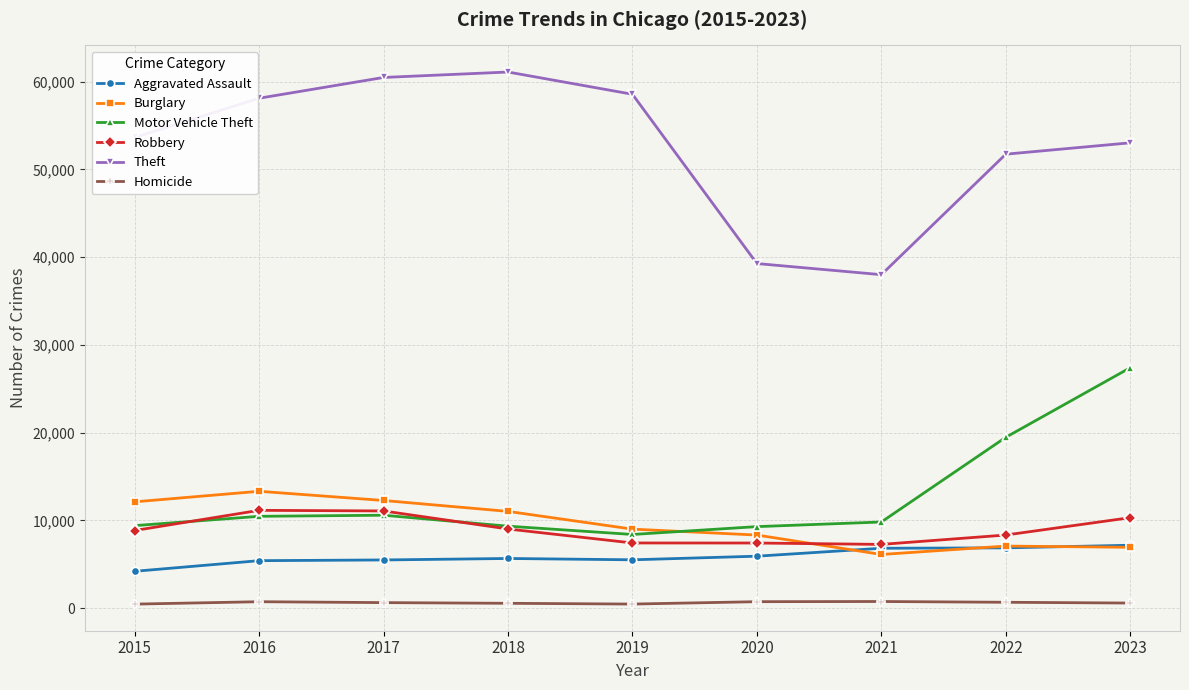

True or false: Aggravated Assault has a value of 6835 at 2021.

True